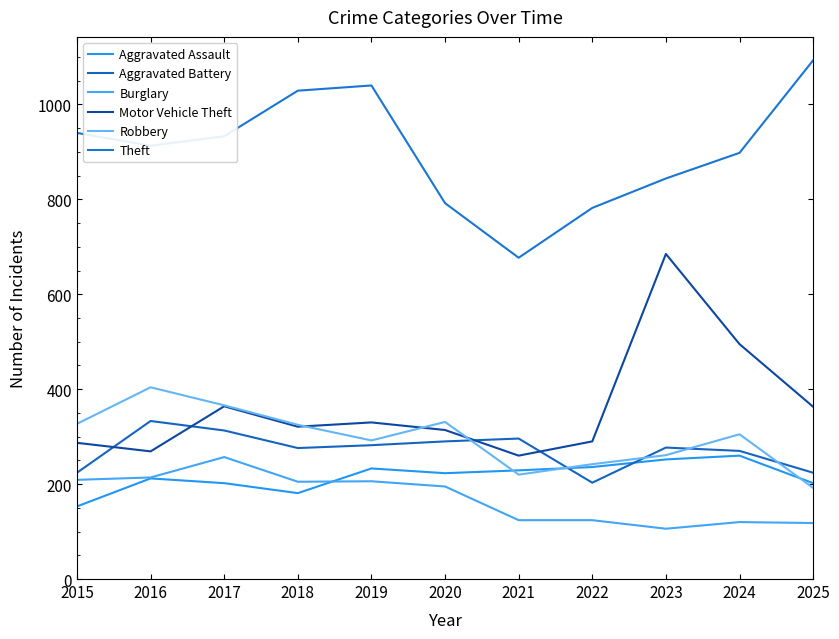

In Theft, how many points are higher than both neighbors (excluding endpoints)?

1